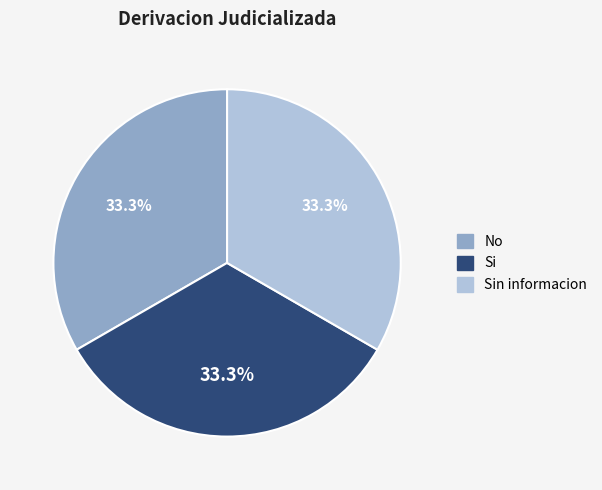

Does any single category account for the majority?

No